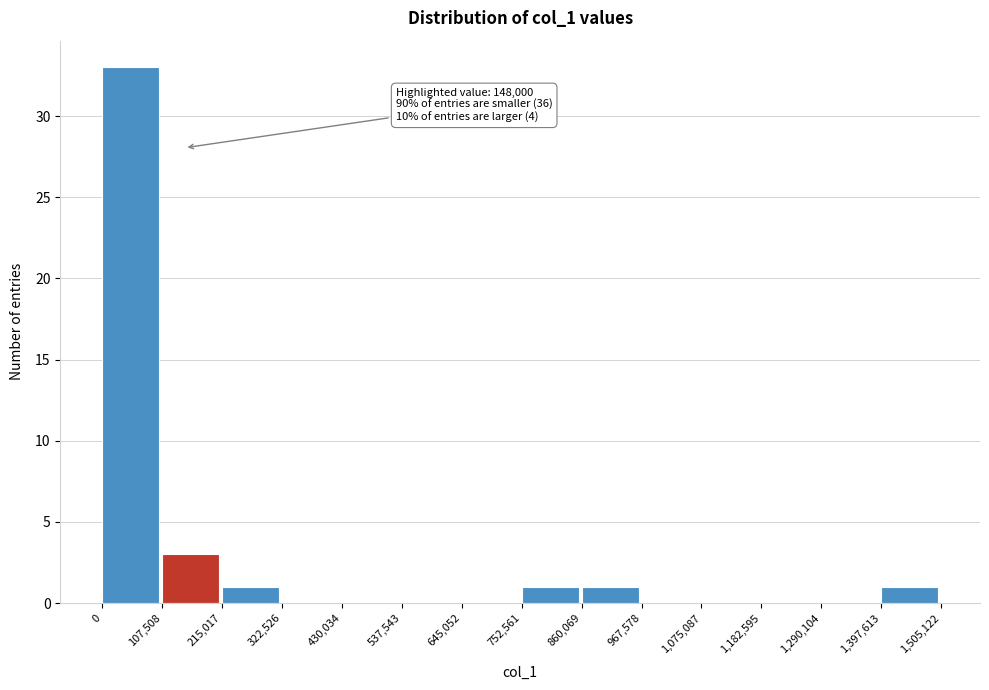

Over which range of the x-axis is the bar tallest?

0 to 107,508